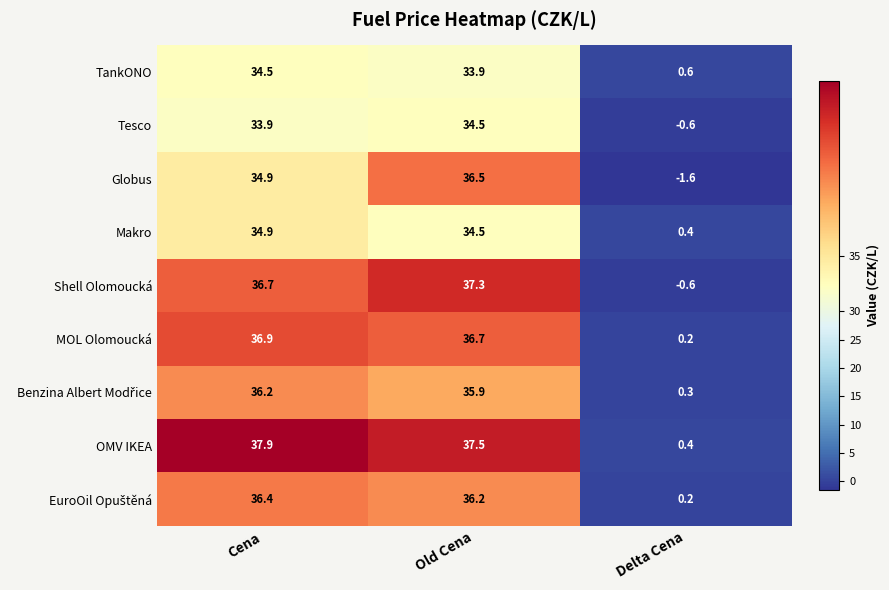

At which label is Shell Olomoucká closest to 18?

Delta Cena